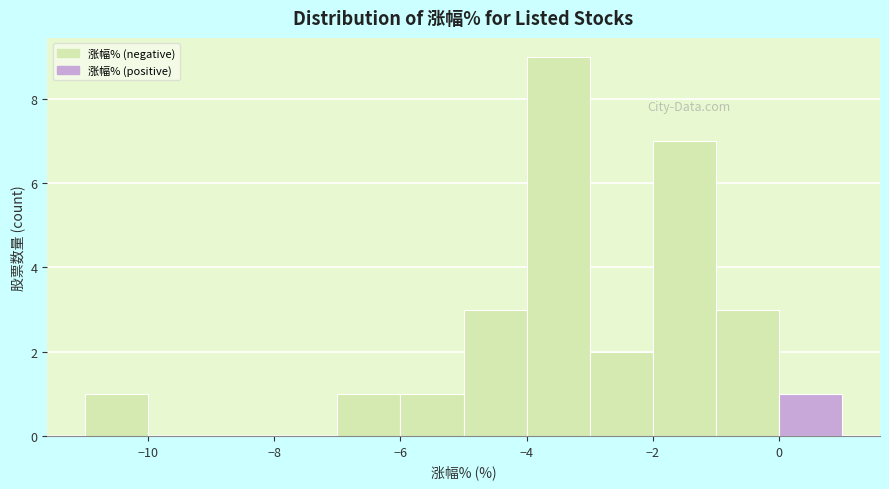

Reading left to right, transcribe this chart: for each bar, give the range it covers on the x-axis and its height. The values are not printed on the chart, so give them approximately, as read against the axis.

-11 to -10: 1
-10 to -9: 0
-9 to -8: 0
-8 to -7: 0
-7 to -6: 1
-6 to -5: 1
-5 to -4: 3
-4 to -3: 9
-3 to -2: 2
-2 to -1: 7
-1 to 0: 3
0 to 1: 1